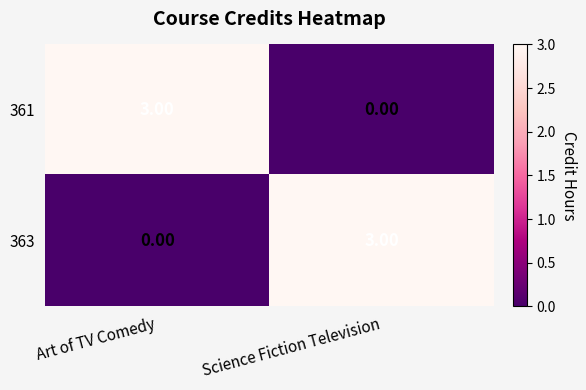

At which label is 361 closest to 1?

Science Fiction Television